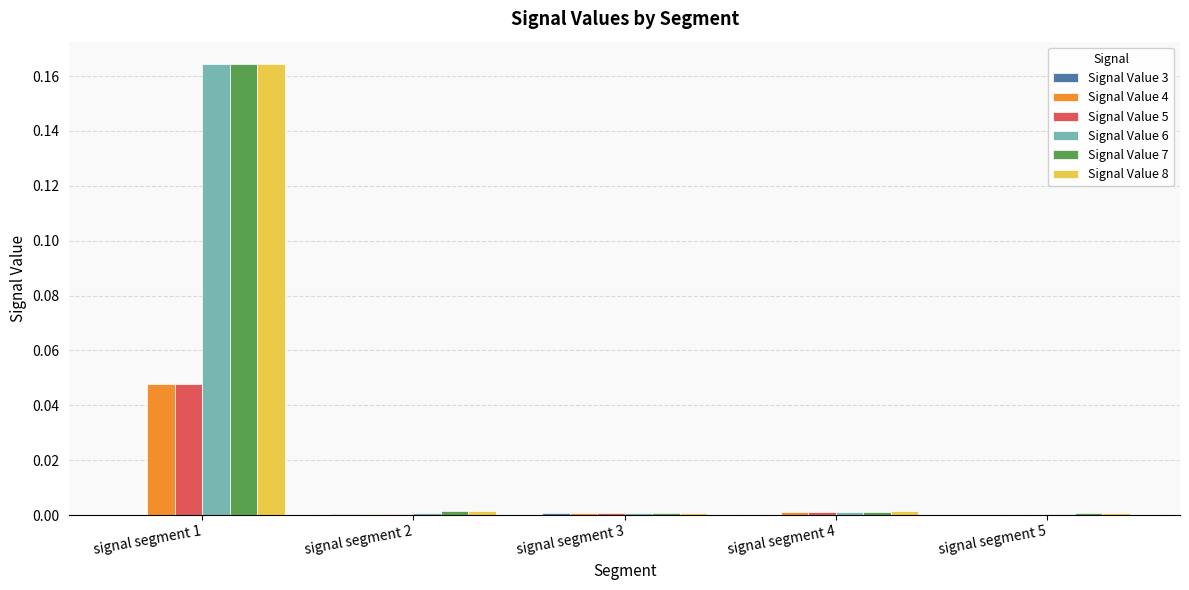

At which category is the sum across all series the highest?

signal segment 1